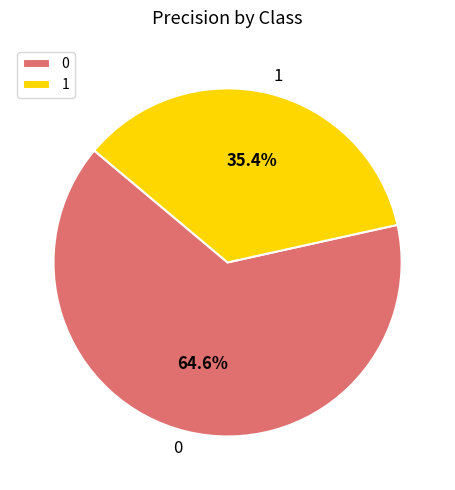

To the nearest percent, what portion does 0 represent?

65%